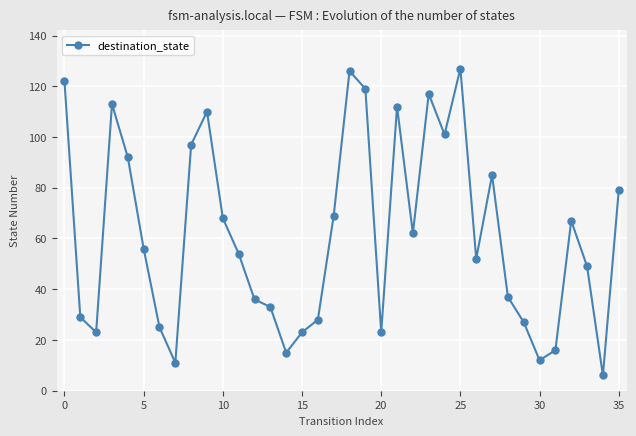

How many points are higher than both their immediate neighbors (excluding endpoints)?

8